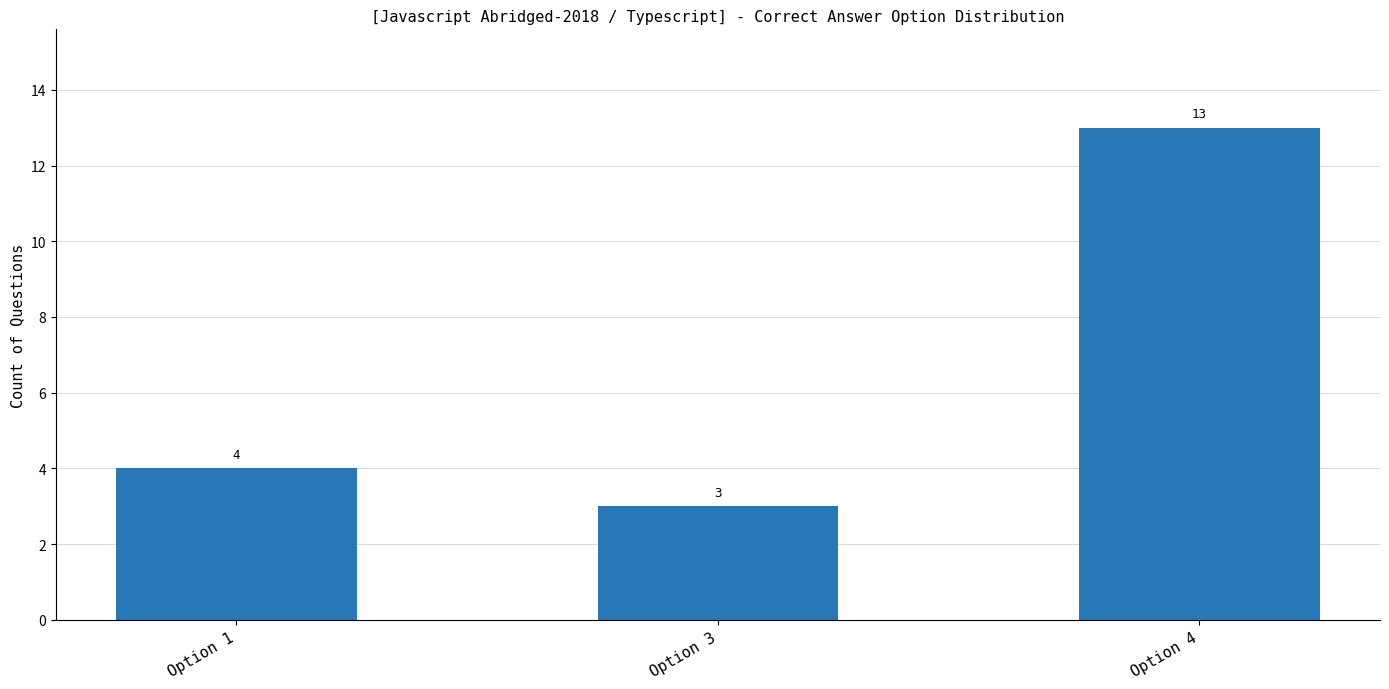

Reading left to right, list all the values displayed in this chart.

Option 1=4	Option 3=3	Option 4=13